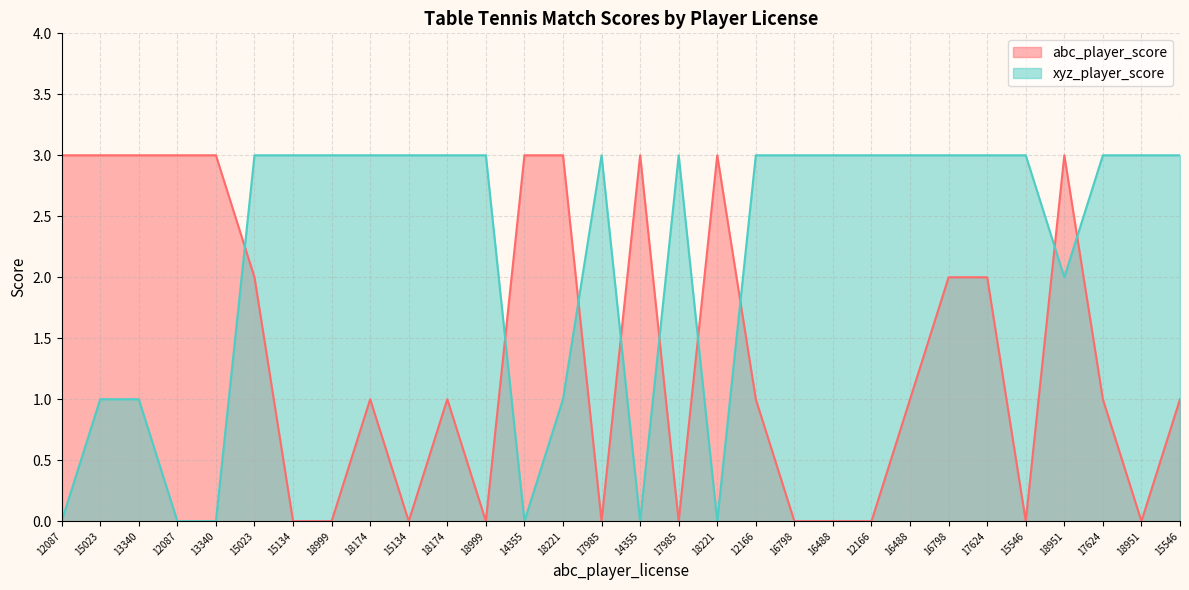

Which series has the largest range (max minus min)?

abc_player_score